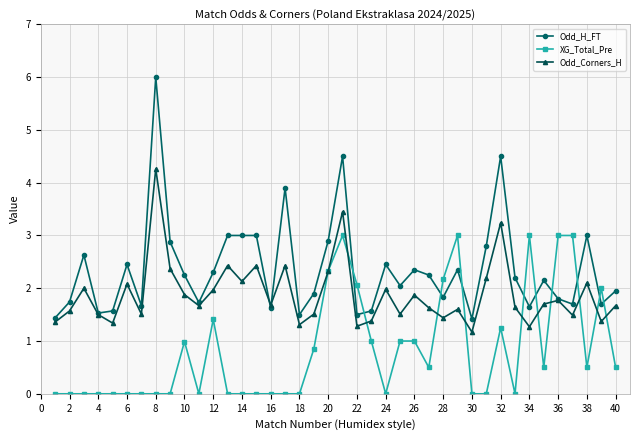

List the series in order of their peak value, highest first.

Odd_H_FT, Odd_Corners_H, XG_Total_Pre